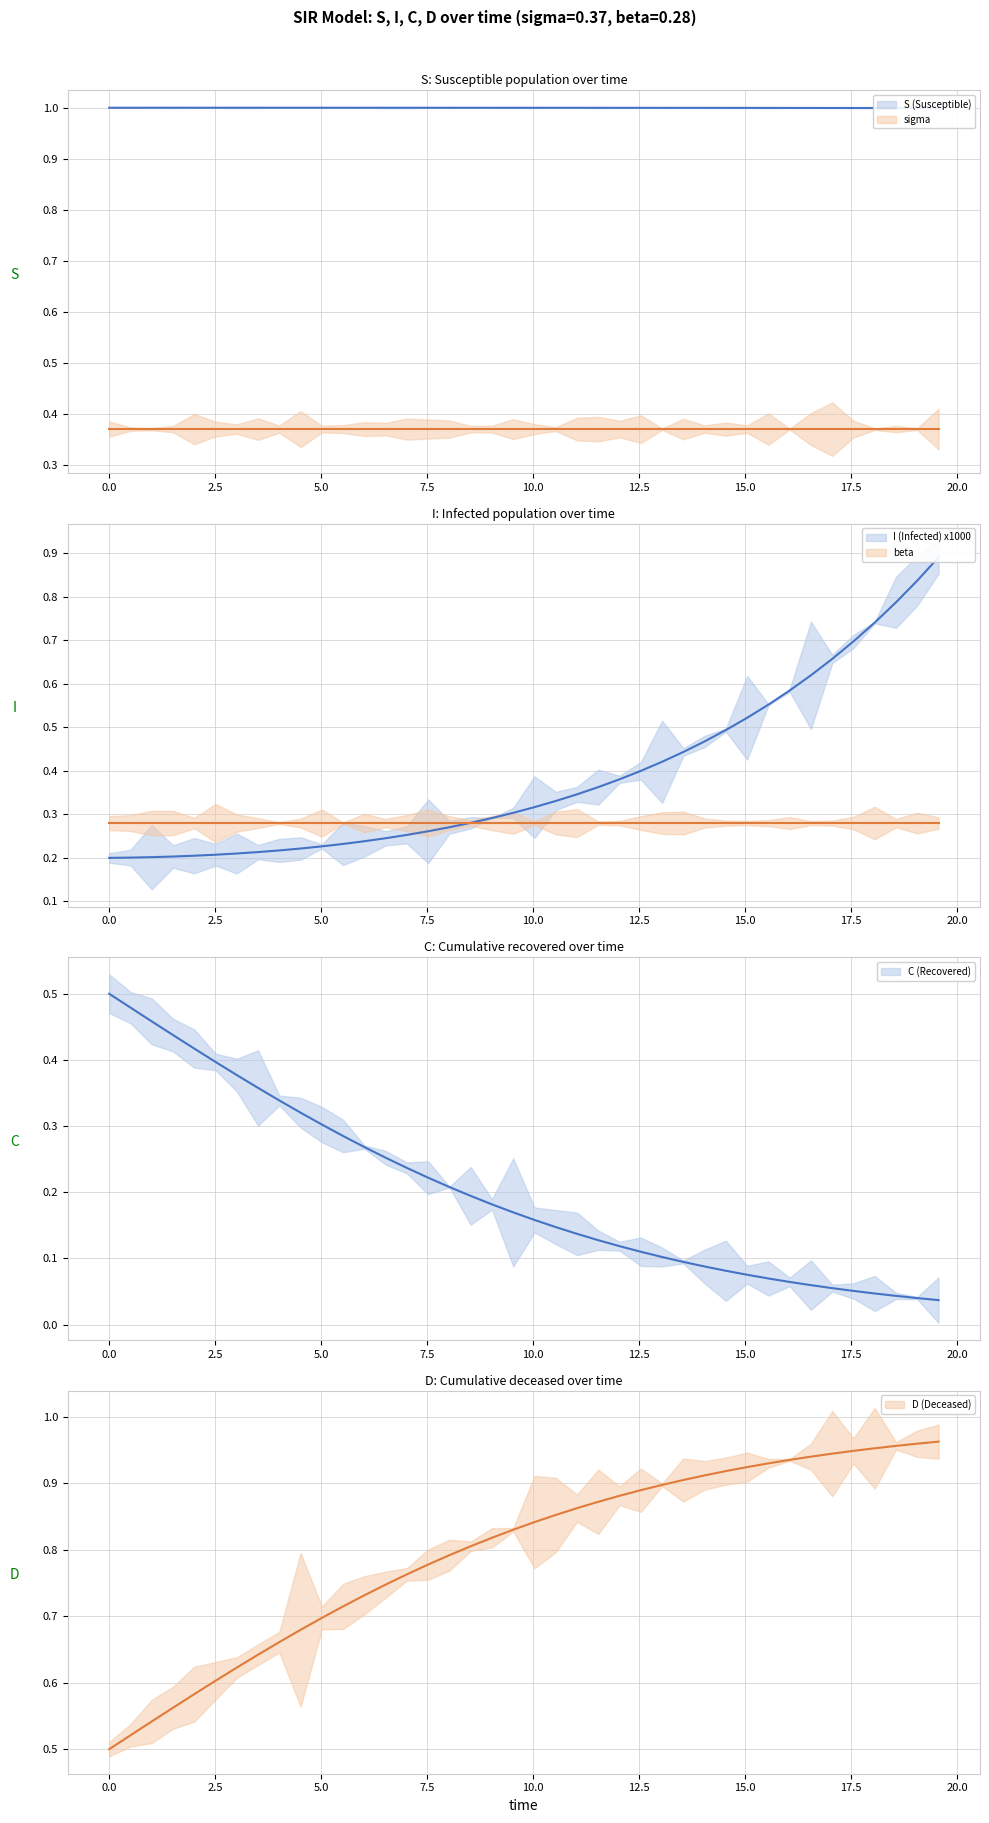

What is the average value of the I (Infected) x1000 (mean) series?

0.4